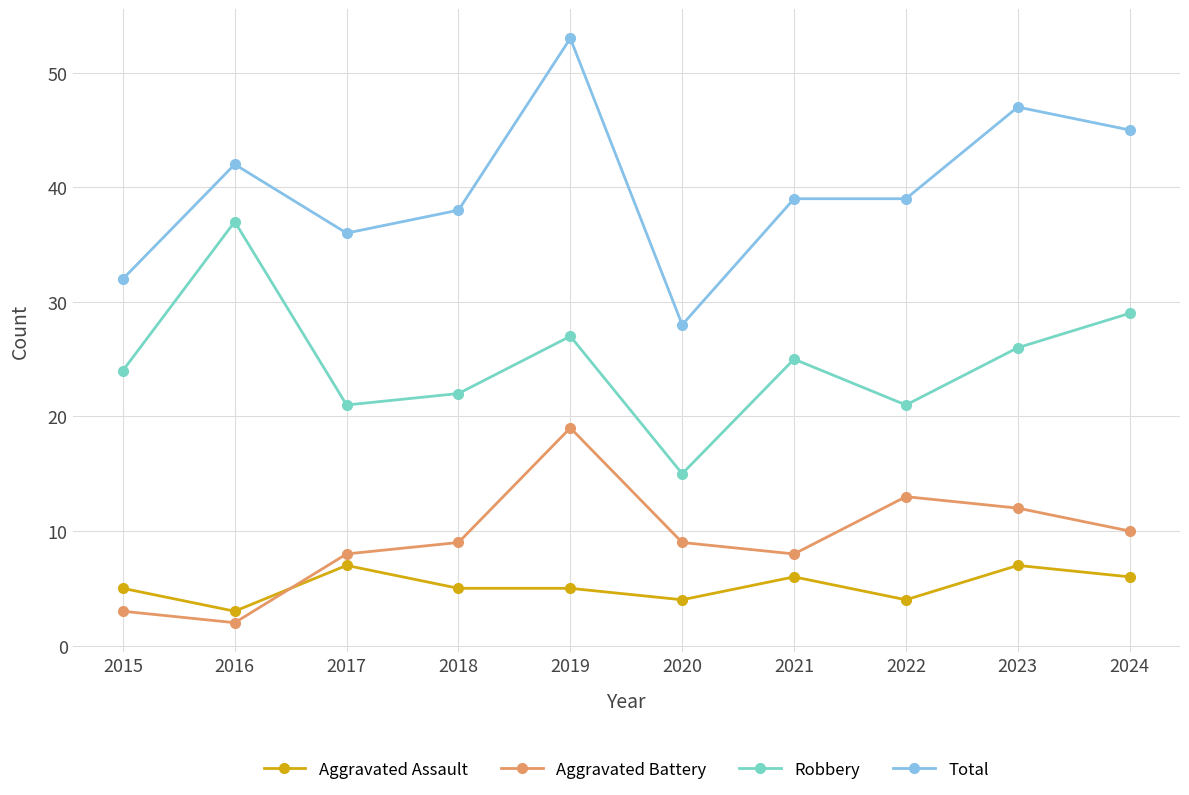

Reading right to left, what are all the values shown in this chart?

Aggravated Assault: 6	7	4	6	4	5	5	7	3	5
Aggravated Battery: 10	12	13	8	9	19	9	8	2	3
Robbery: 29	26	21	25	15	27	22	21	37	24
Total: 45	47	39	39	28	53	38	36	42	32